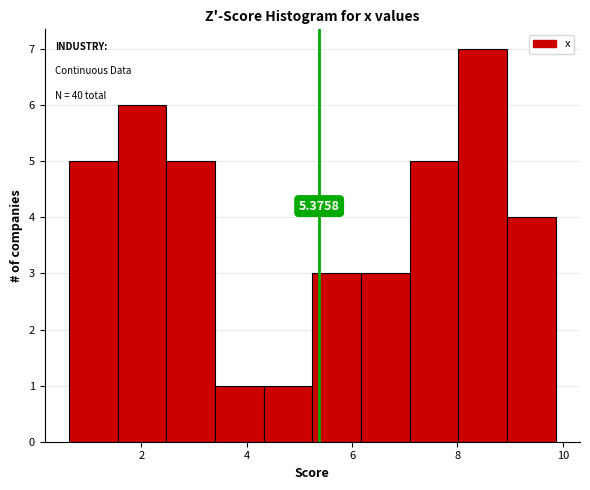

Over which range of the x-axis is the bar tallest?

8.0 to 9.0